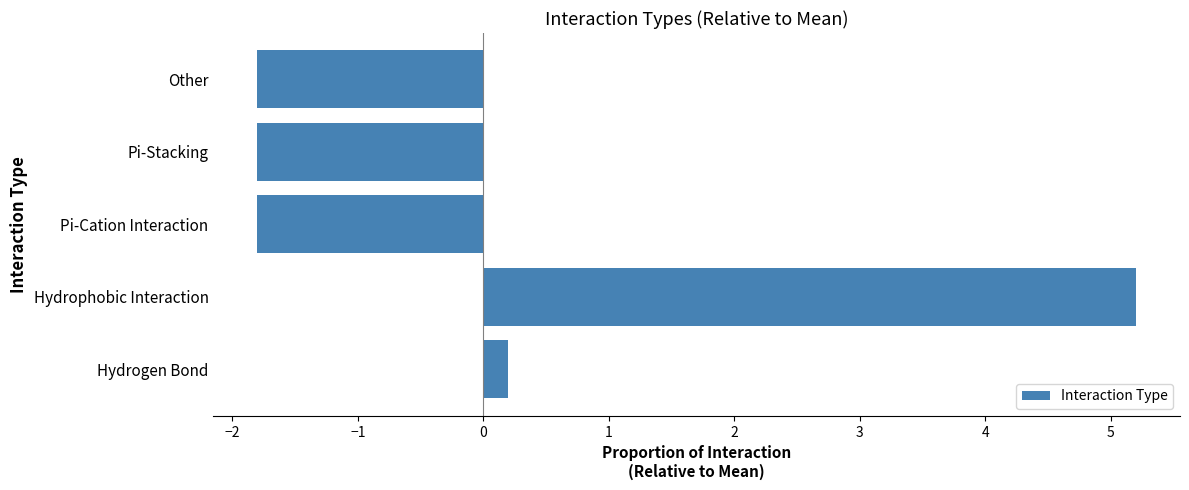

What is the sum of the values at Hydrogen Bond and Hydrophobic Interaction?

5.4